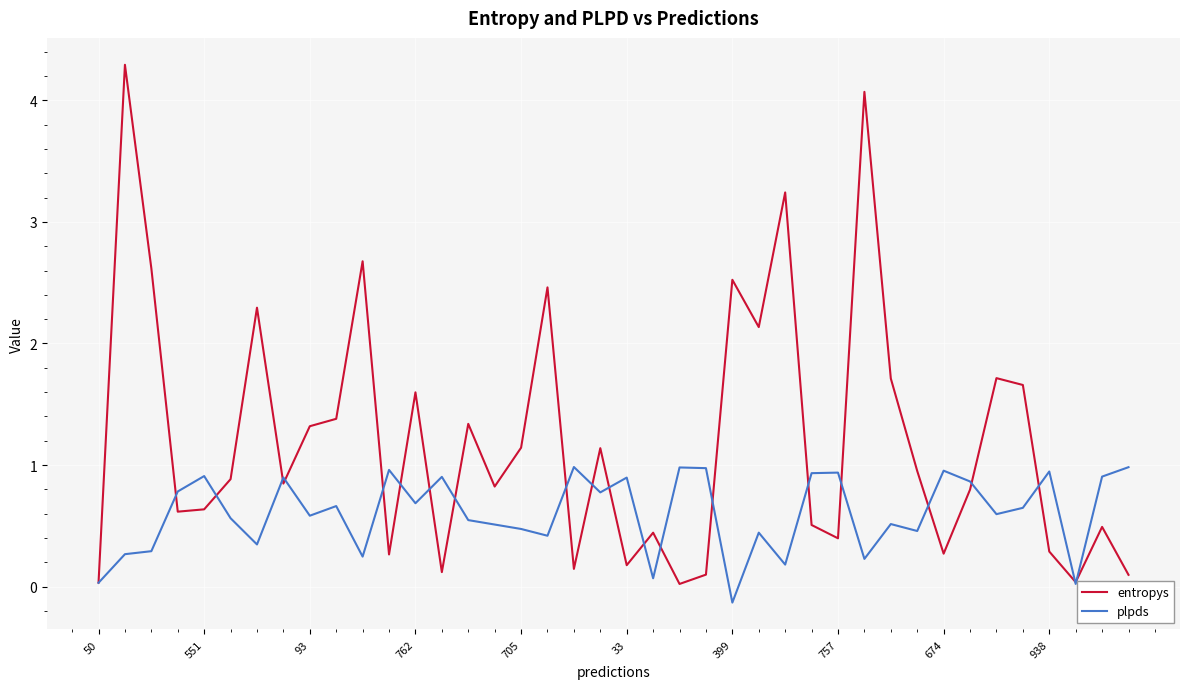

Which series has the widest spread of values?

entropys